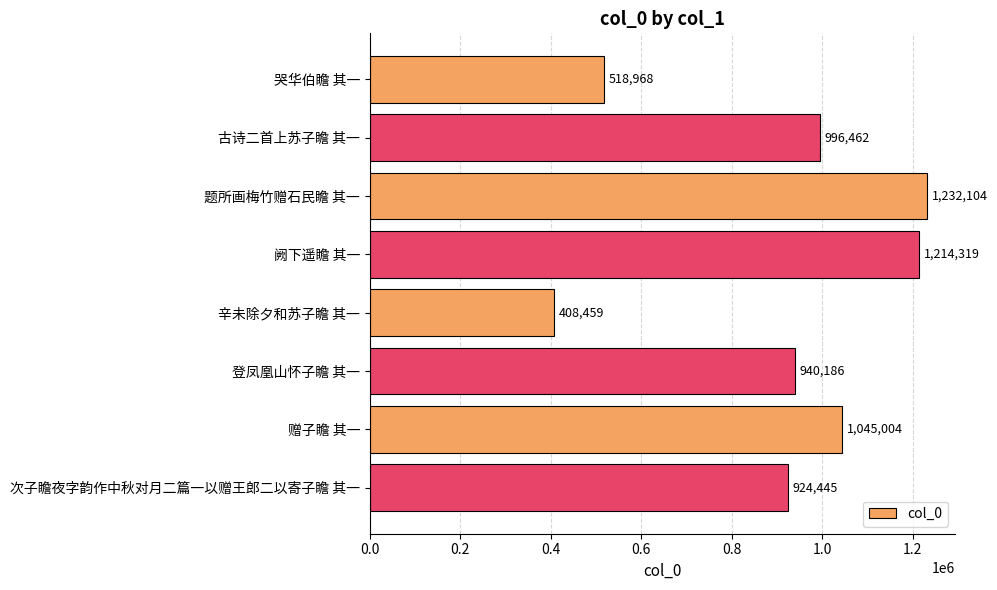

Does the chart contain stacked bars?

No